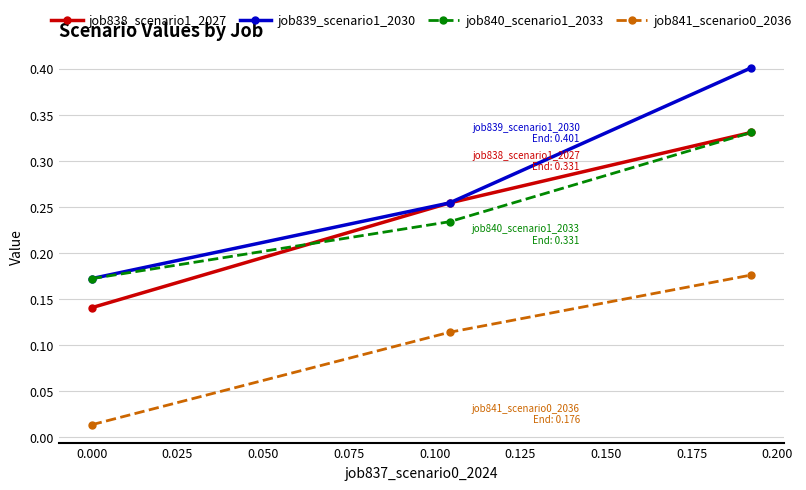

How many job839_scenario1_2030 values are between 0 and 1?

3